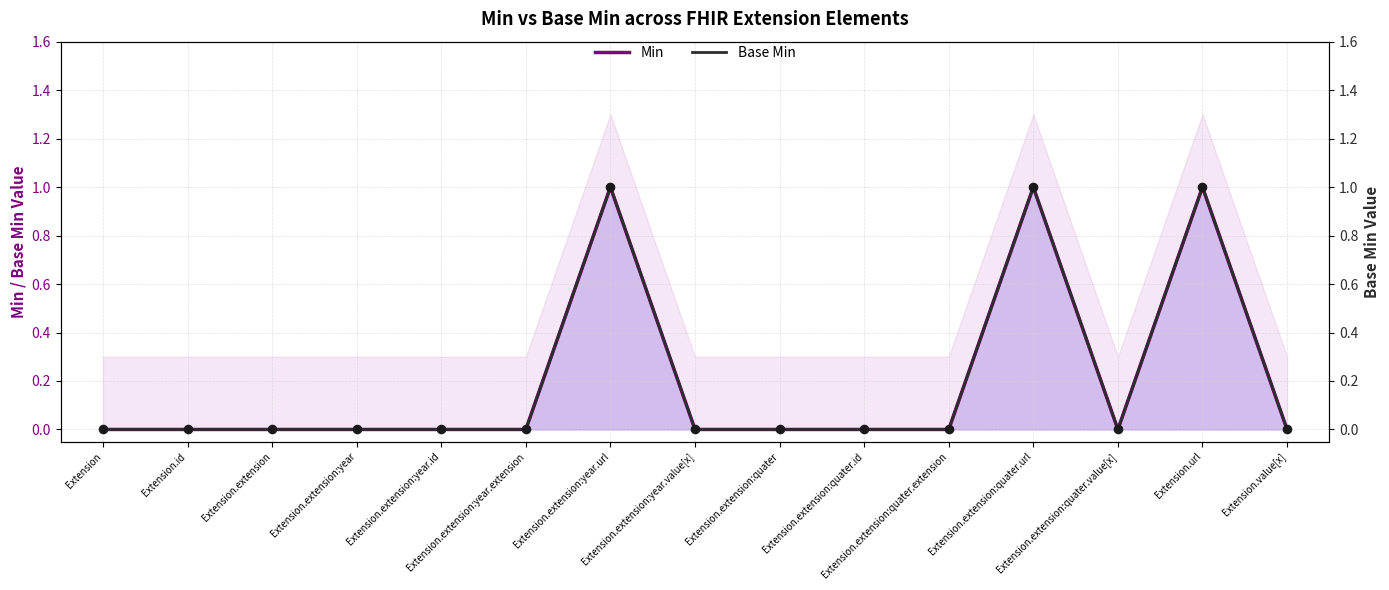

What are all the series names shown in the legend?

Min, Base Min